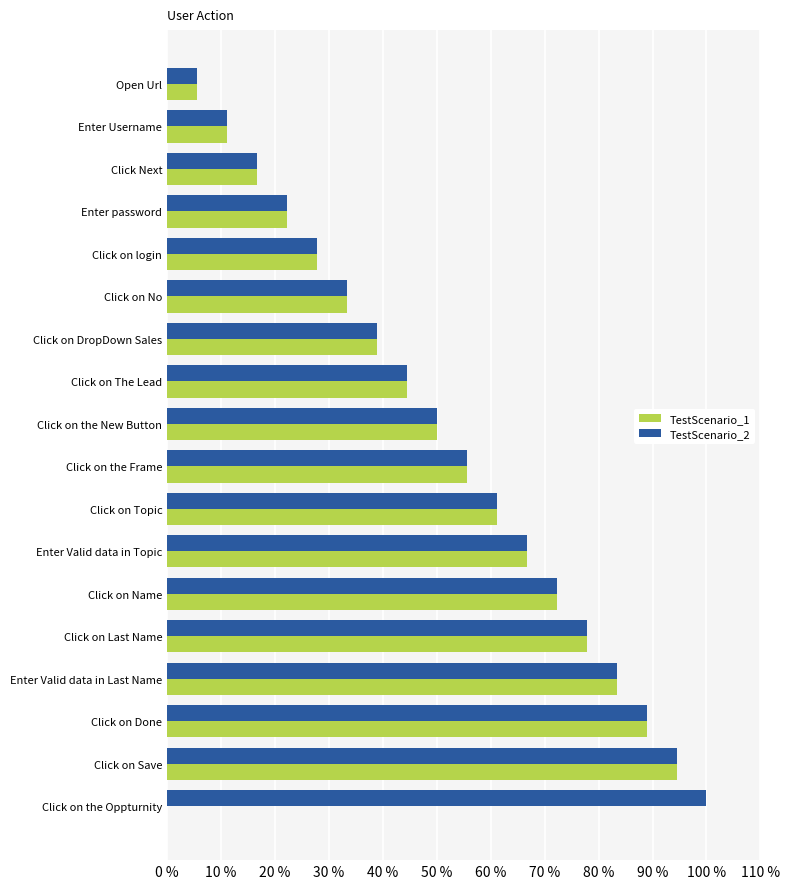

What value does the TestScenario_2 series have at Enter Valid data in Last Name?

83.3